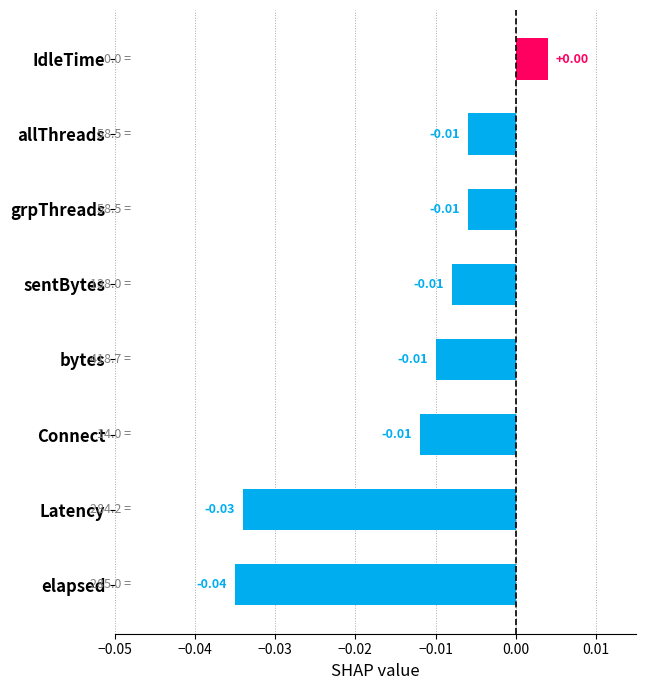

Which label corresponds to the largest value in the chart?

IdleTime